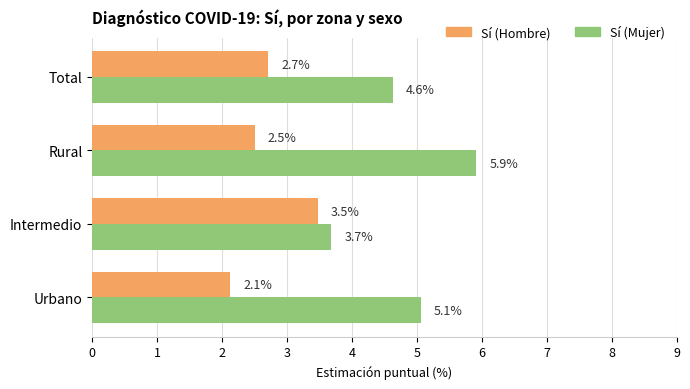

At which label does Sí (Mujer) reach its peak?

Rural